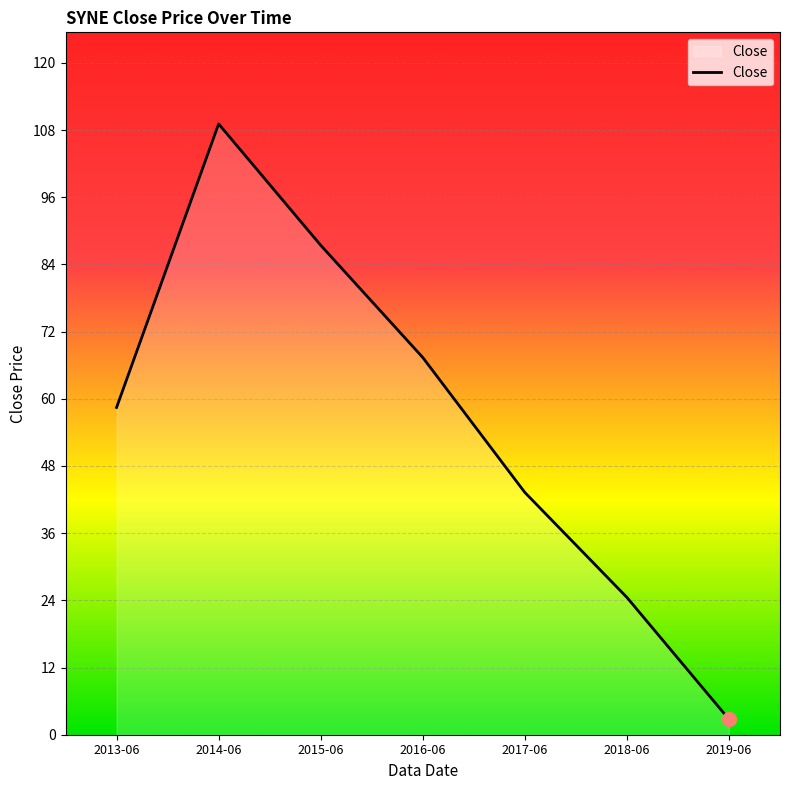

Is it true that the value at 2017-06 is 16.4?

False